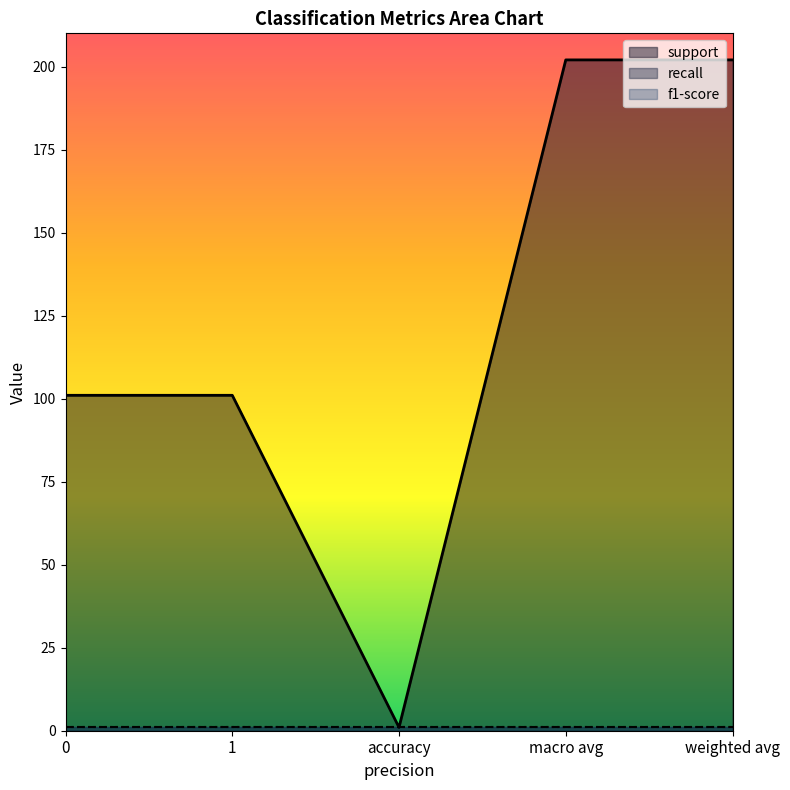

The support series shows 302 at weighted avg. True or false?

False